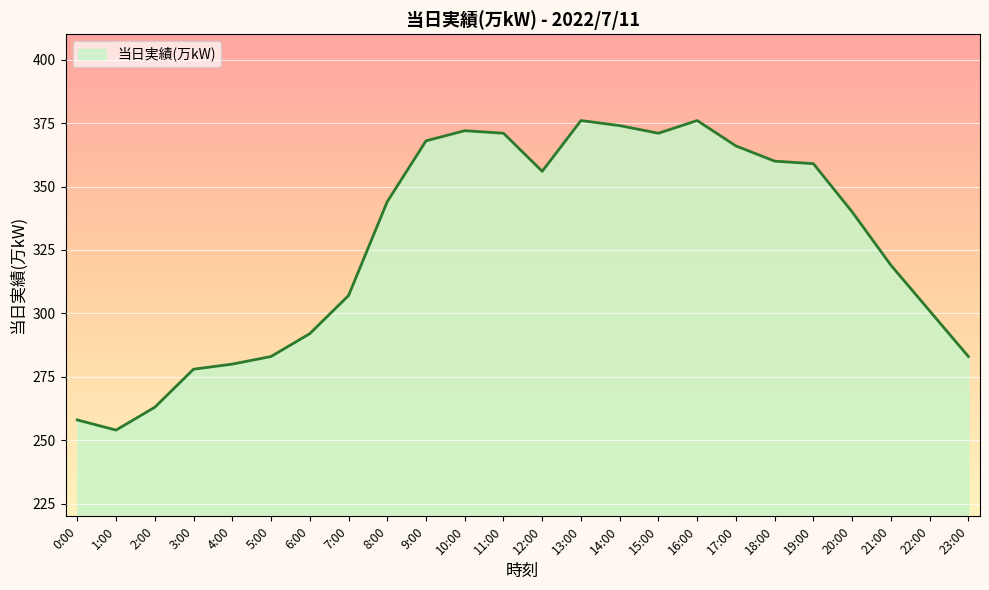

The chart shows a value of 344 at 8:00. True or false?

True